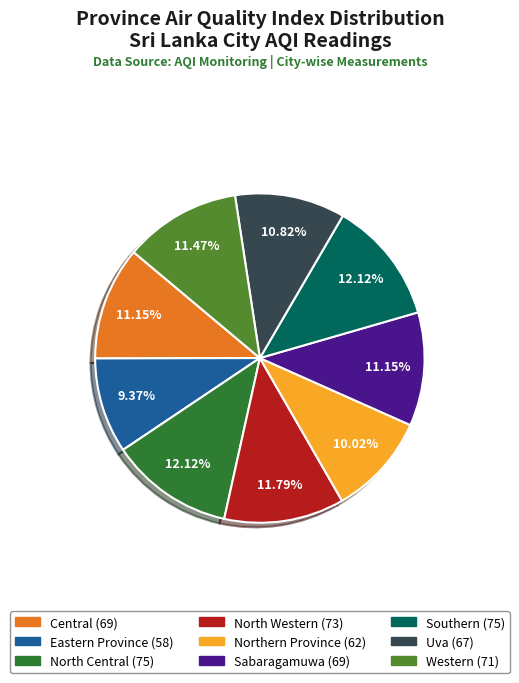

Which category has the smallest portion of the pie?

Eastern Province